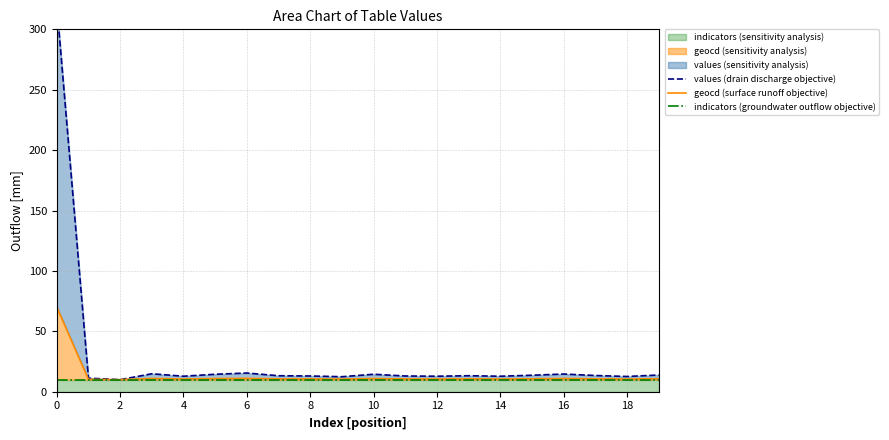

Rank the series by their maximum value, from highest to lowest.

values (drain discharge objective), geocd (surface runoff objective), indicators (groundwater outflow objective)